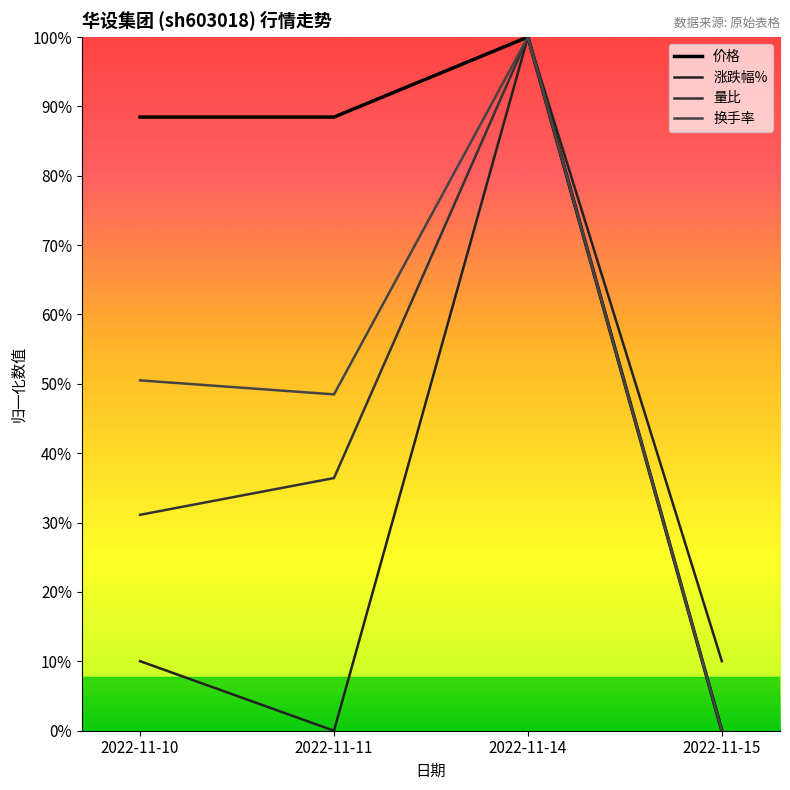

What is the sum of all 量比 values?

-2.9